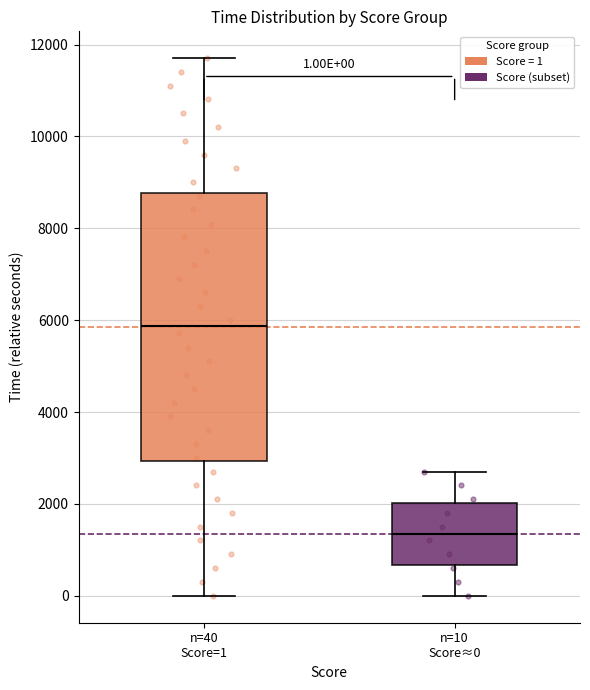

Comparing the boxes themselves (not the whiskers), which one is the tallest?

n=40 Score=1